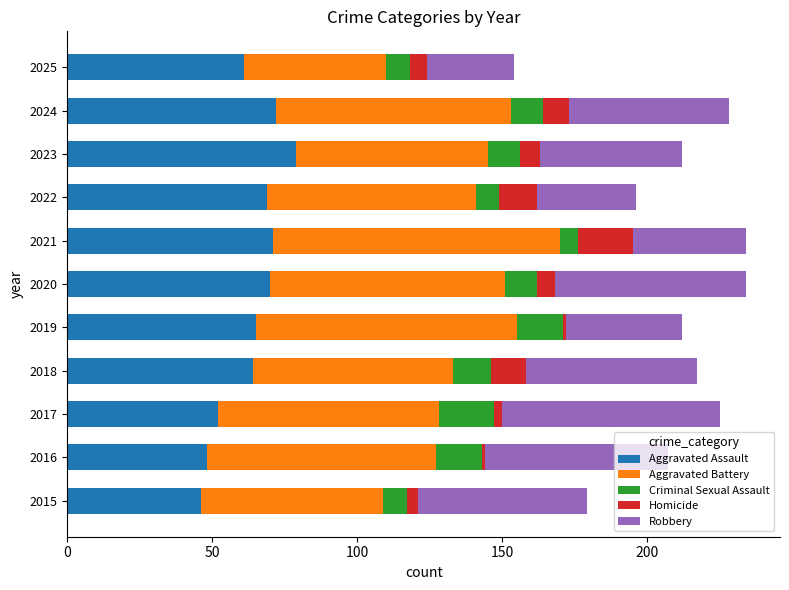

The Aggravated Assault series shows 20 at 2021. True or false?

False